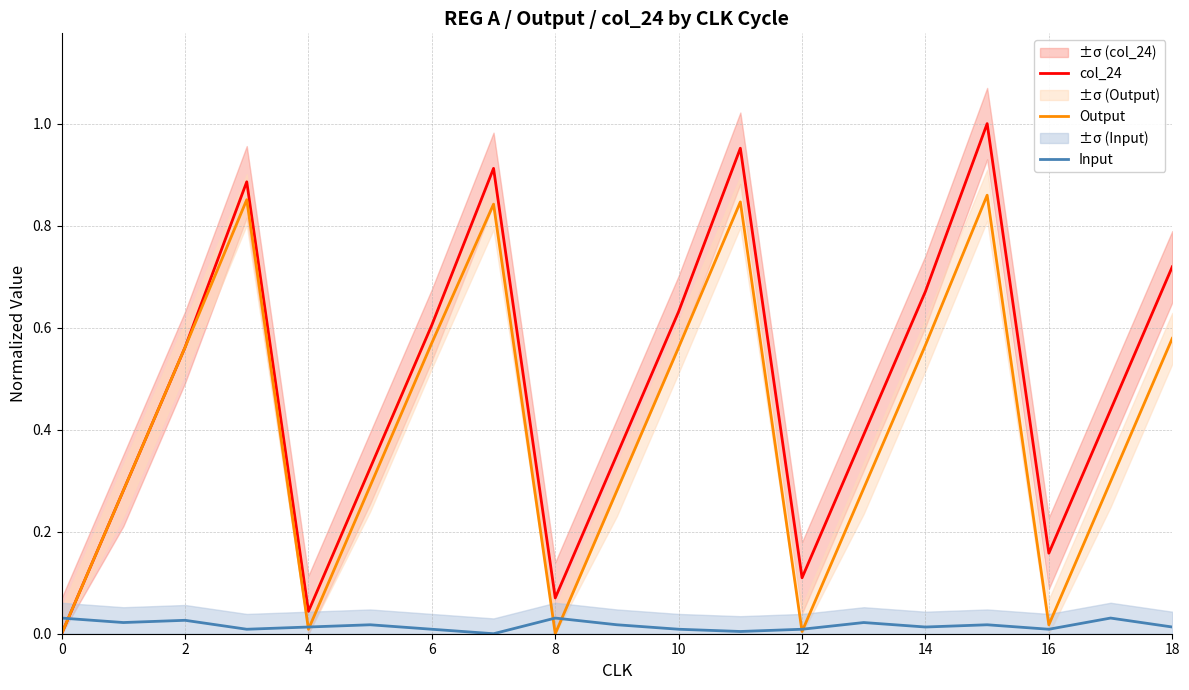

How many distinct data groups are displayed?

3